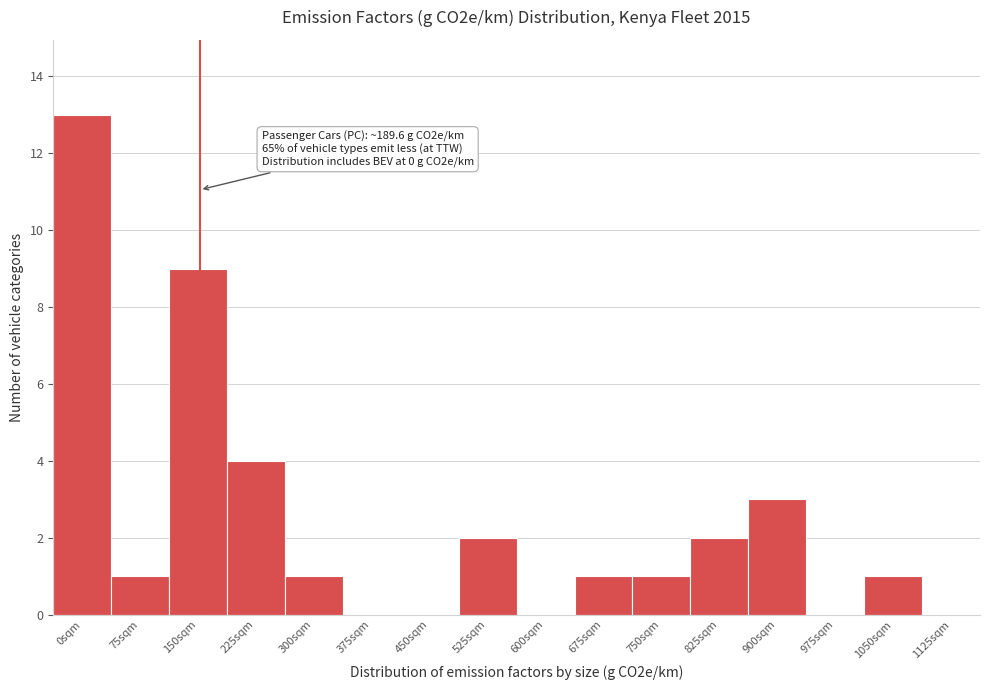

Reading left to right, transcribe all the data shown in this chart.

0sqm=13	75sqm=1	150sqm=9	225sqm=4	300sqm=1	375sqm=0	450sqm=0	525sqm=2	600sqm=0	675sqm=1	750sqm=1	825sqm=2	900sqm=3	975sqm=0	1050sqm=1	1125sqm=0